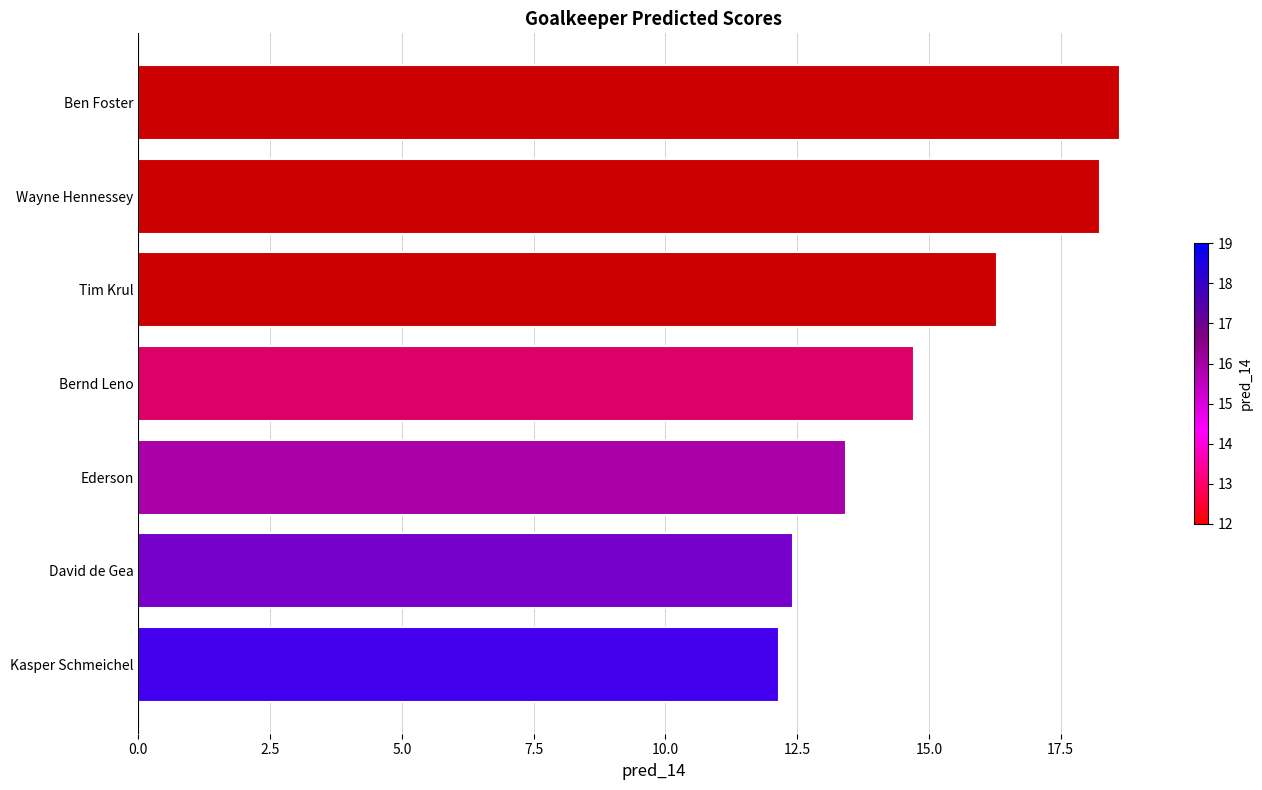

What is the greatest value displayed?

18.6